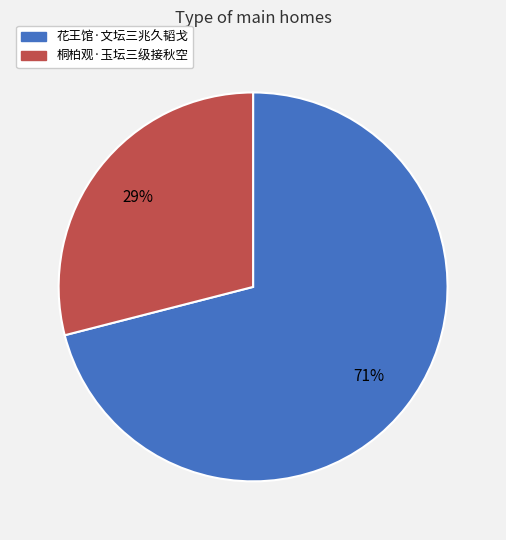

Count the number of slices in the pie.

2